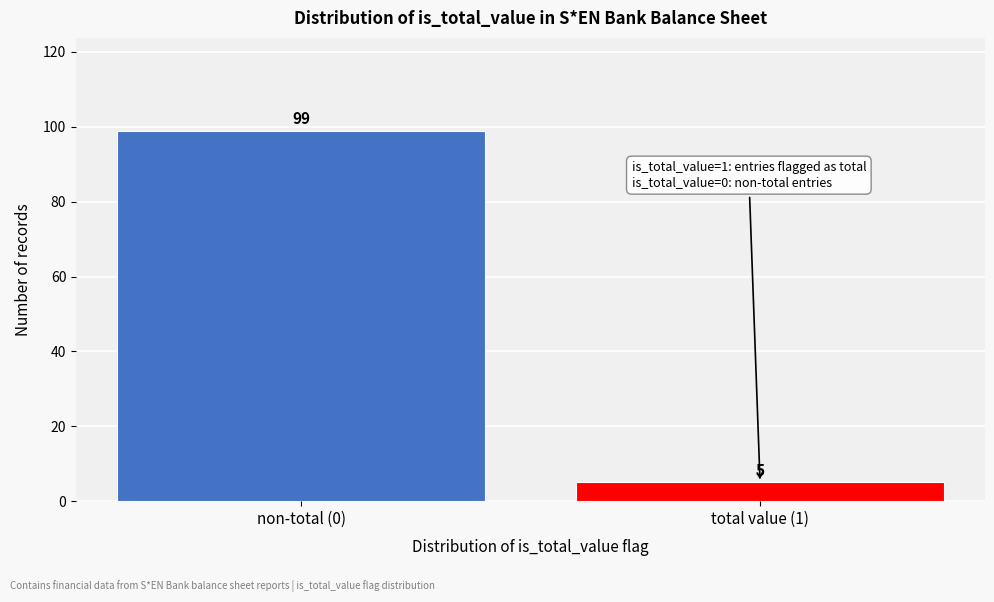

Reading right to left, what are all the values shown in this chart?

total value (1)=5	non-total (0)=99